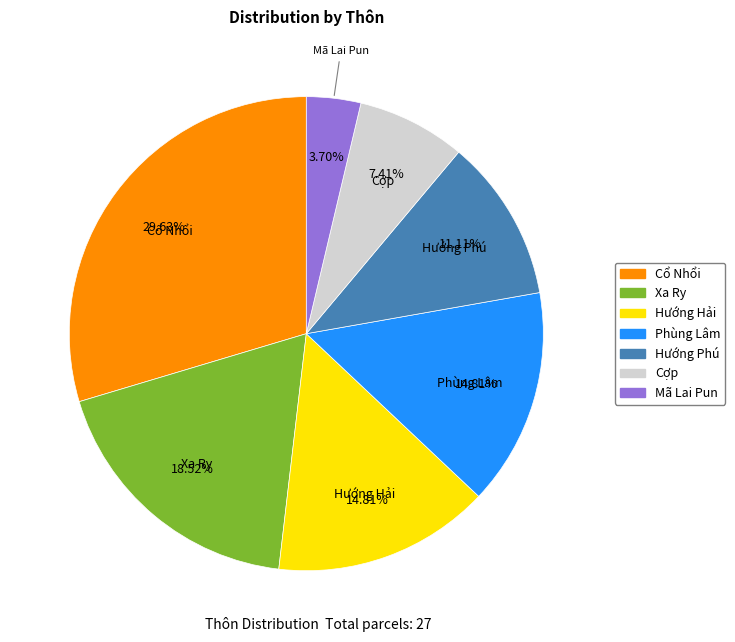

What percentage is the Cợp slice, to the nearest percent?

7%